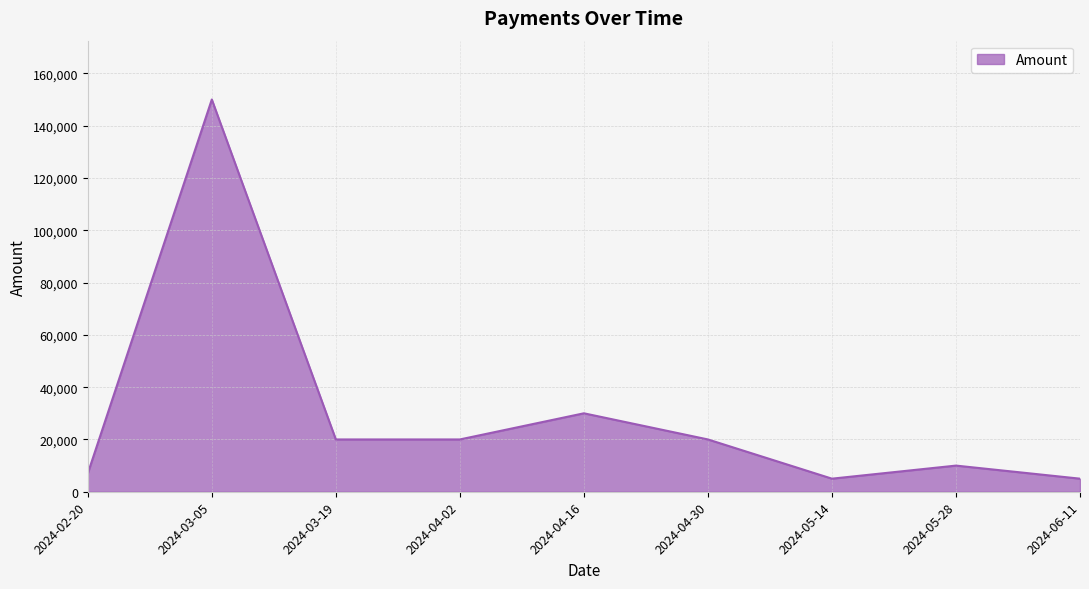

What is the difference between the values at 2024-04-16 and 2024-03-05?

120000